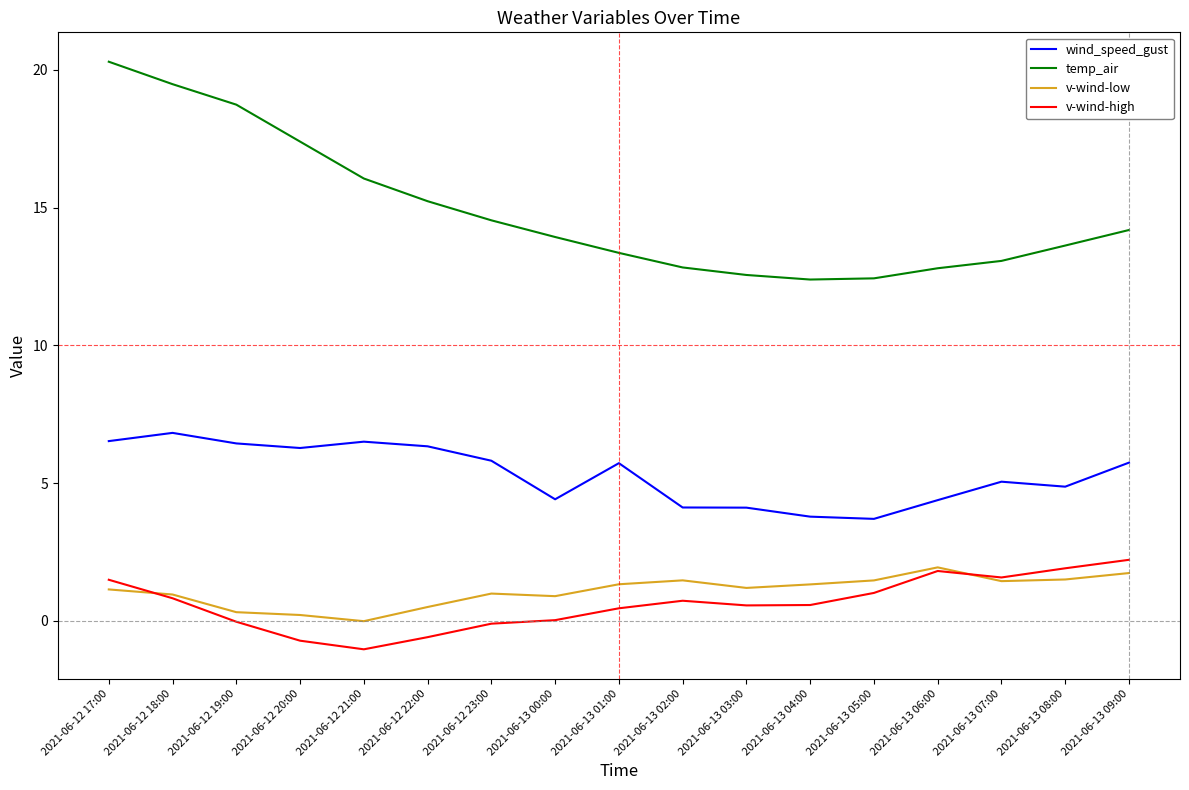

Is it true that v-wind-low equals 0.2 at 2021-06-12 20:00?

True